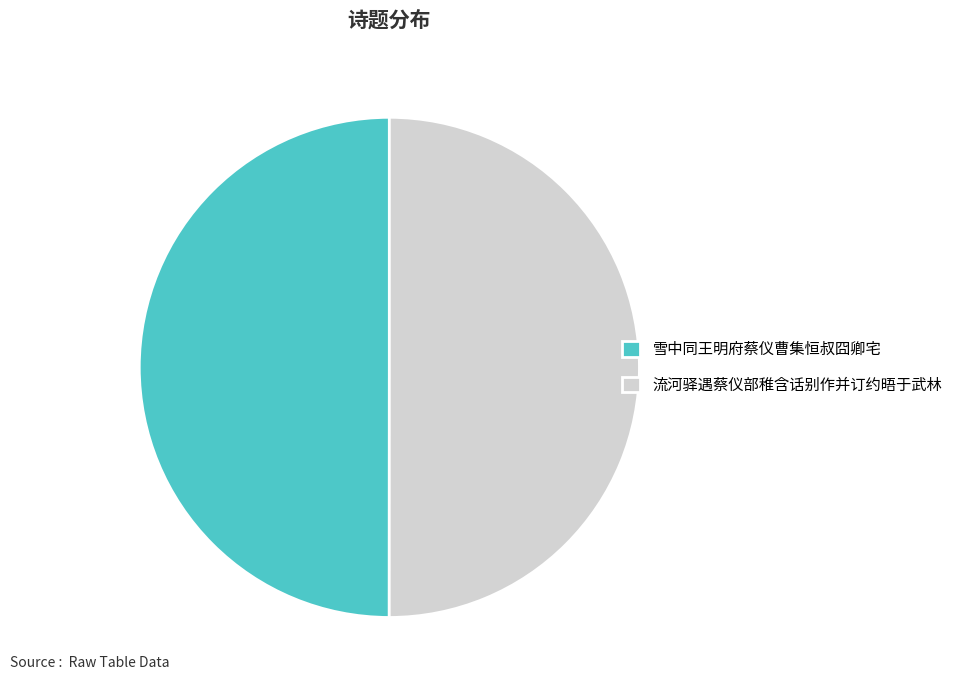

How many slices are in this pie chart?

2